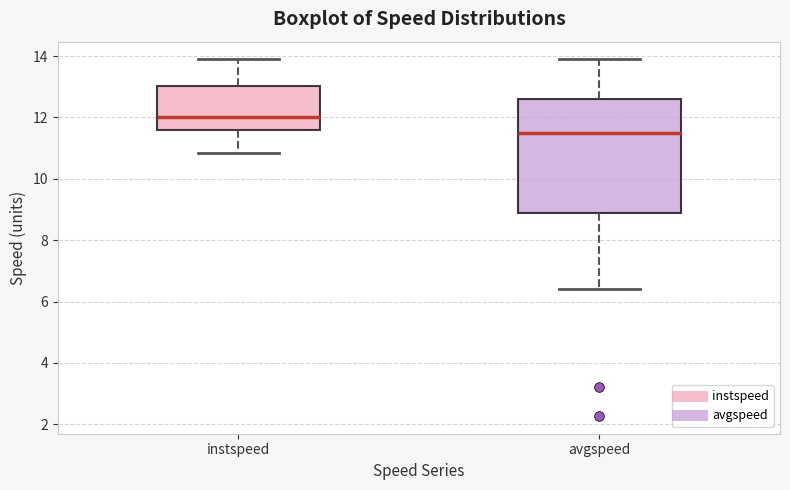

Where does the median line of the box for avgspeed sit on the y-axis? The values are not printed on the chart, so give them approximately, as read against the axis.

11.4